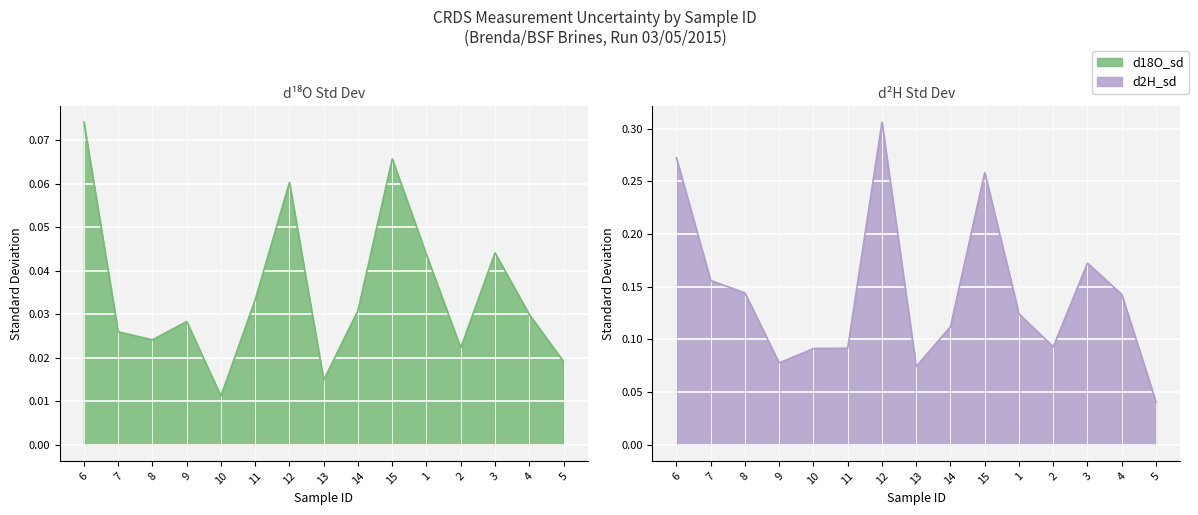

Reading left to right, extract all data points from this chart.

d18O_sd: 0.1	0.0	0.0	0.0	0.0	0.0	0.1	0.0	0.0	0.1	0.0	0.0	0.0	0.0	0.0
d2H_sd: 0.3	0.2	0.1	0.1	0.1	0.1	0.3	0.1	0.1	0.3	0.1	0.1	0.2	0.1	0.0